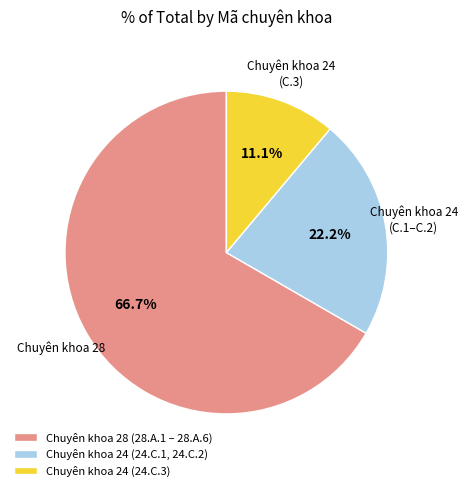

Do Chuyên khoa 28 (28.A.1 – 28.A.6) and Chuyên khoa 24 (24.C.3) together represent more than half of the pie?

Yes